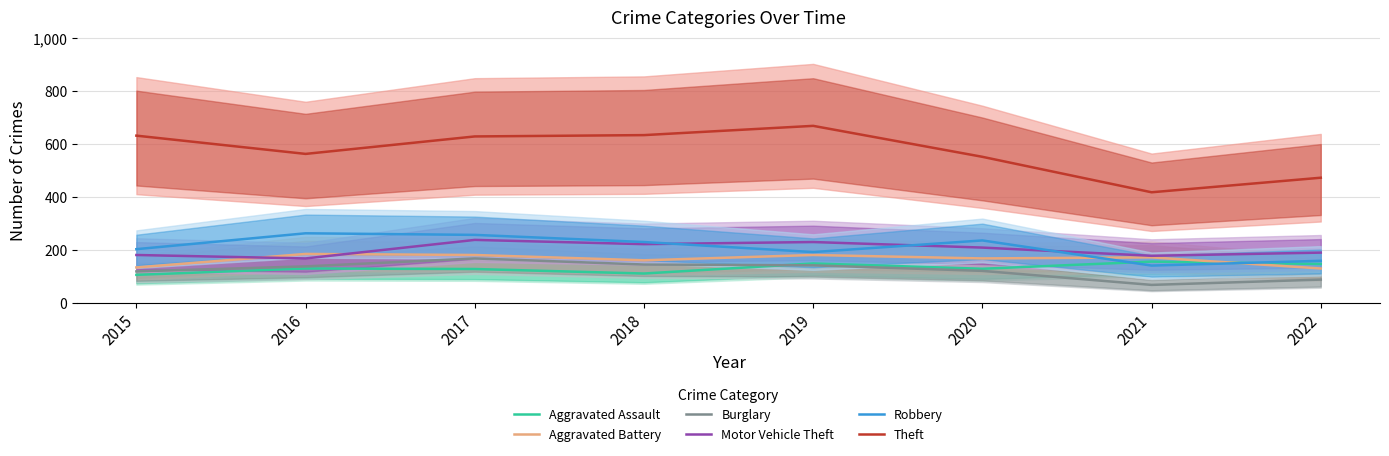

True or false: Aggravated Assault and Burglary intersect in this chart.

True